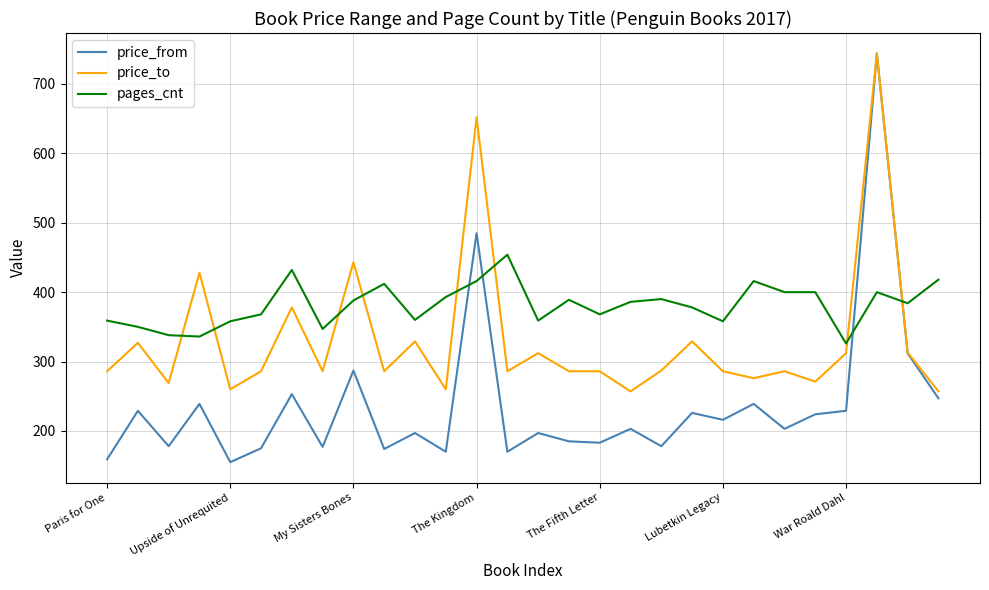

Rank the series by their average value, from lowest to highest.

price_from, price_to, pages_cnt